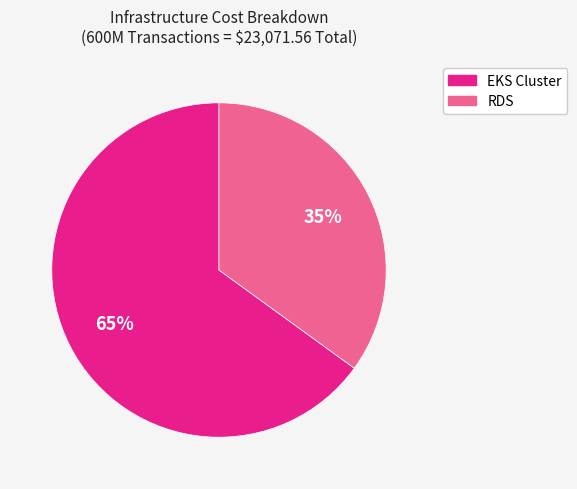

The EKS Cluster slice represents 76% of the pie. True or false?

False